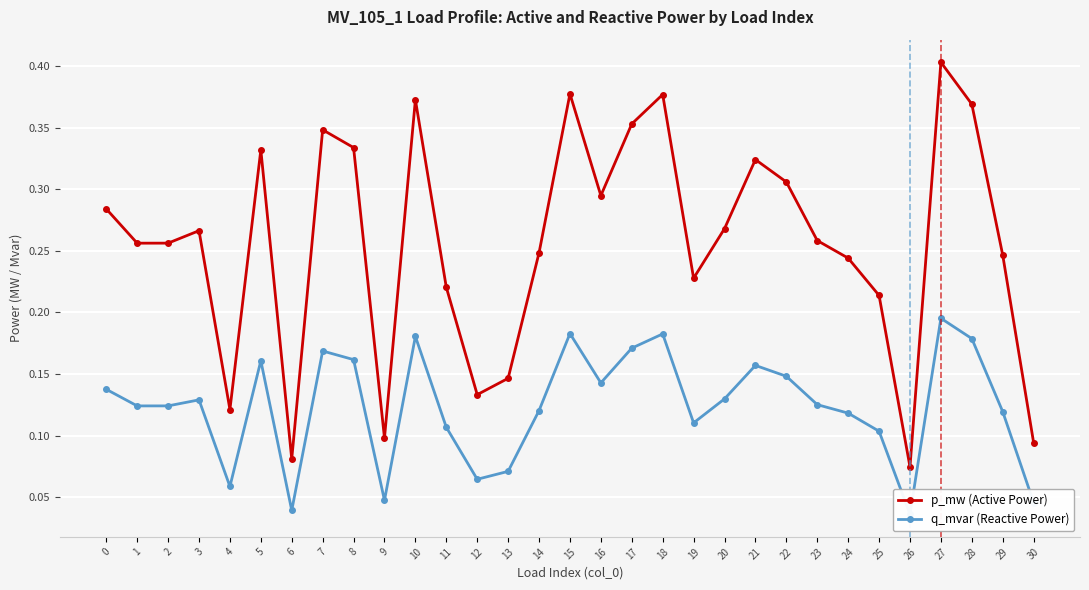

What is the sum of the q_mvar (Reactive Power) values at 16 and 21?

0.3